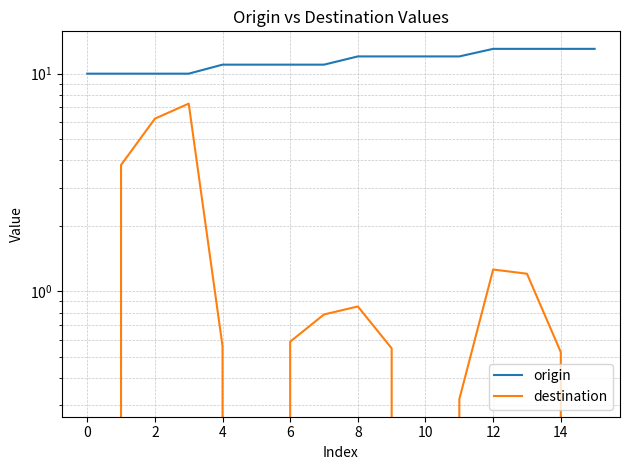

In destination, how many points are higher than both neighbors (excluding endpoints)?

3